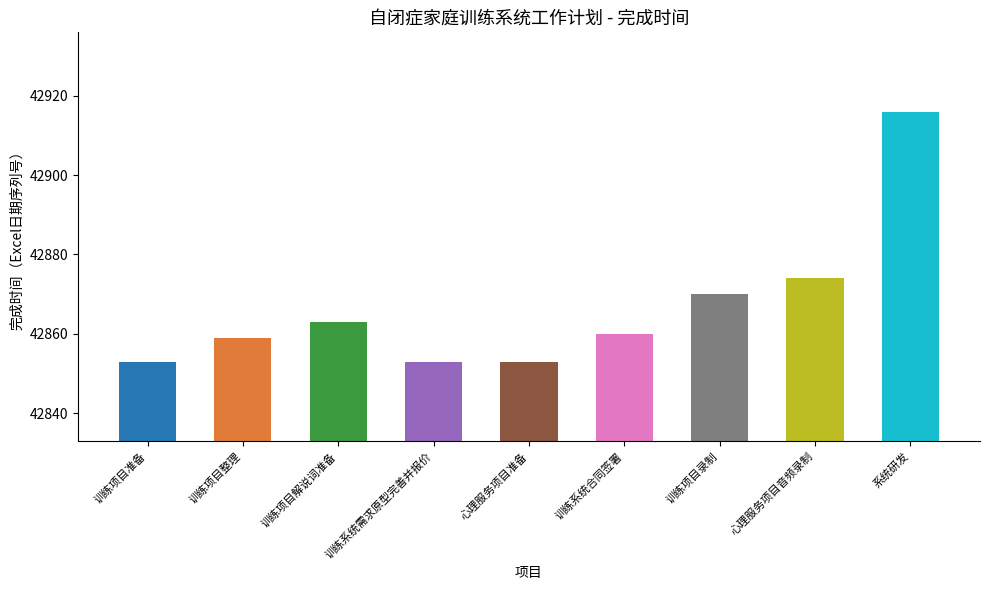

What position from the left is 训练系统合同签署?

6